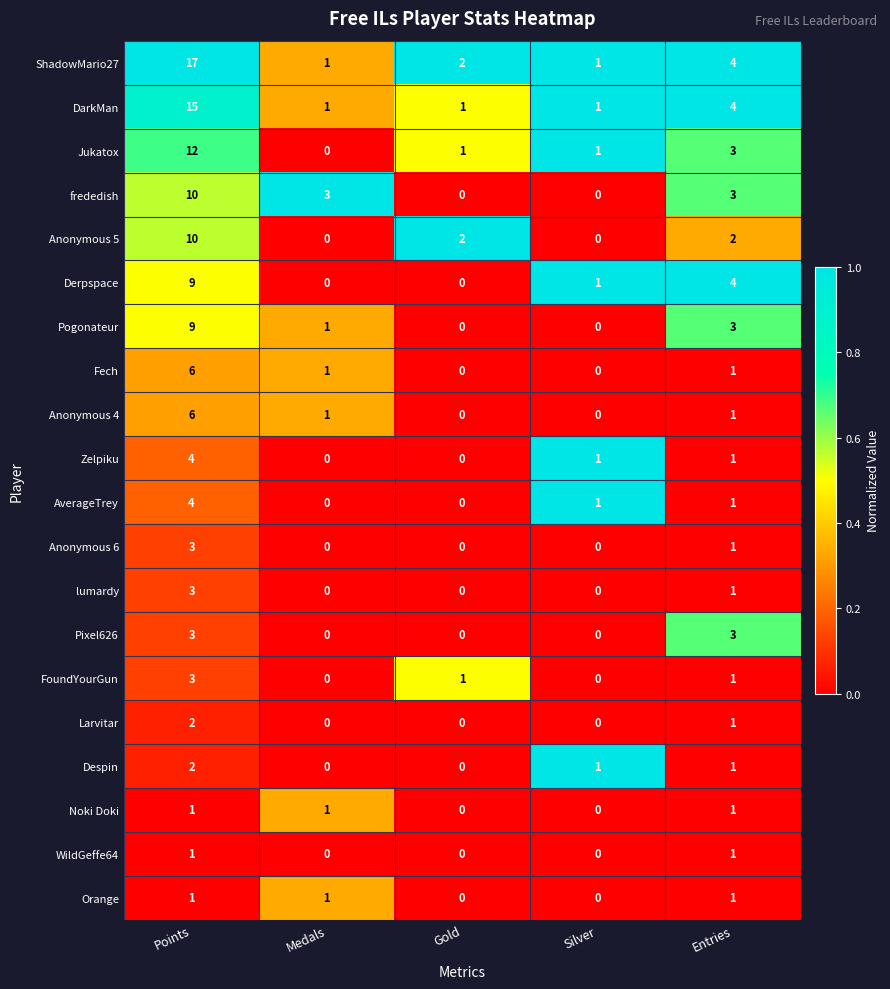

What is the difference between the highest and lowest values at Entries?

3